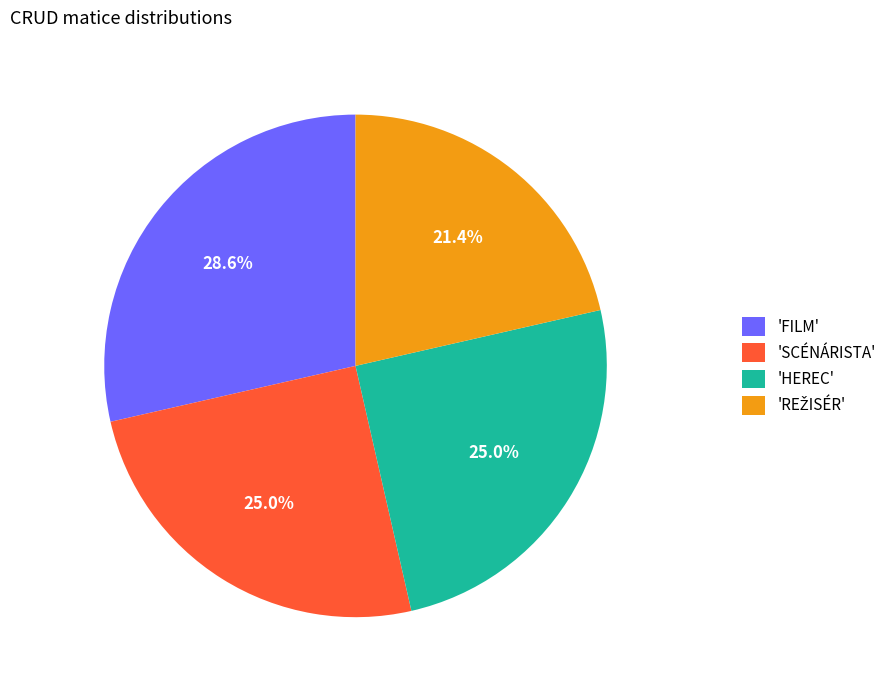

Approximately how many times larger is the value at 'SCÉNÁRISTA' compared to 'FILM'?

0.9